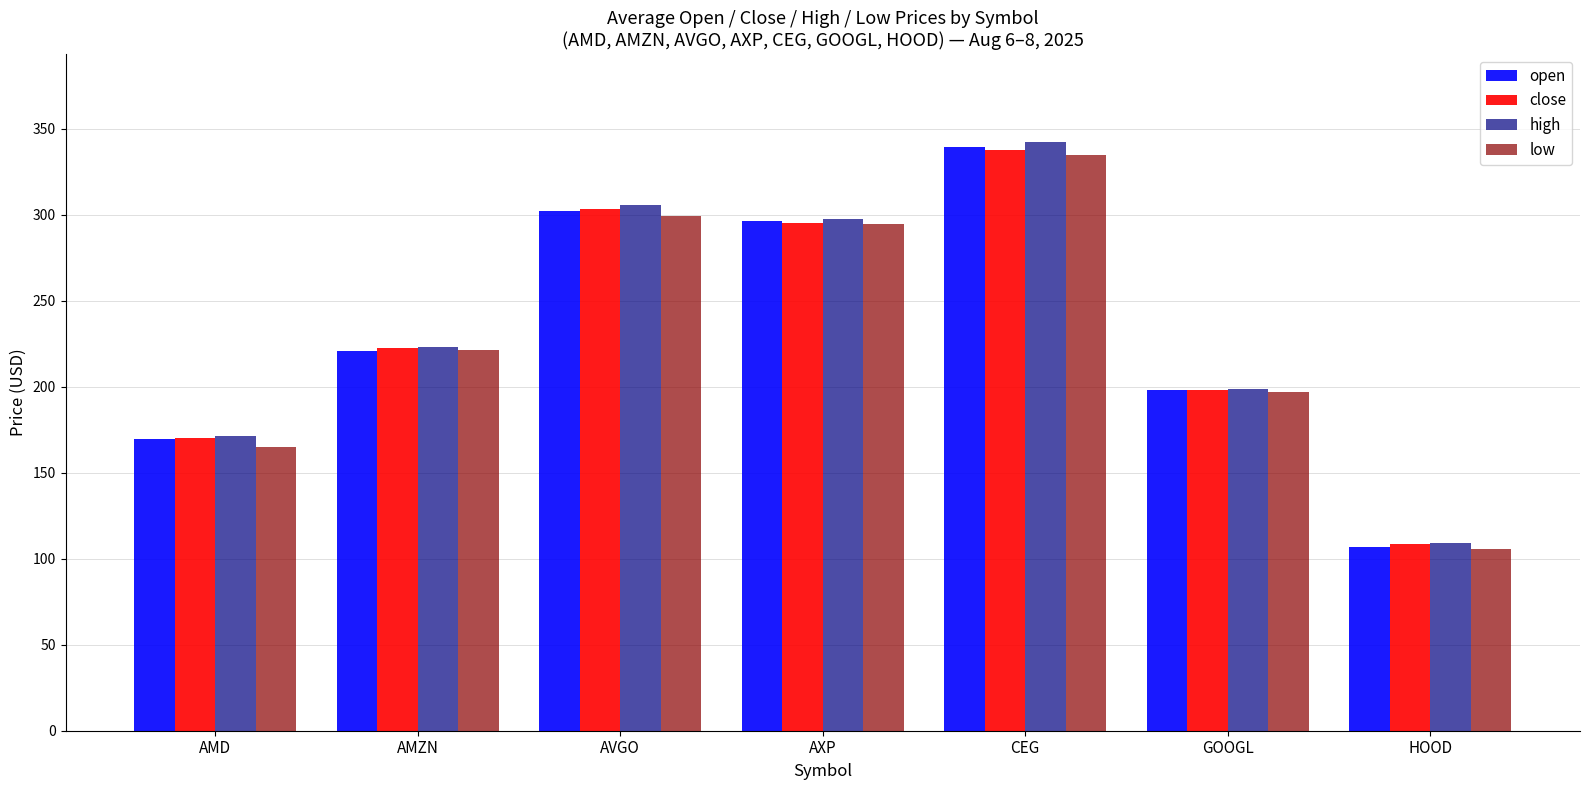

Reading left to right, transcribe all the data shown in this chart.

open: 169.3	220.5	302.1	296.0	339.5	197.7	106.6
close: 169.9	222.4	303.3	295.3	337.8	198.3	108.4
high: 171.4	223.1	305.3	297.2	342.0	198.8	109.2
low: 165.1	221.2	299.2	294.3	334.4	196.6	105.8